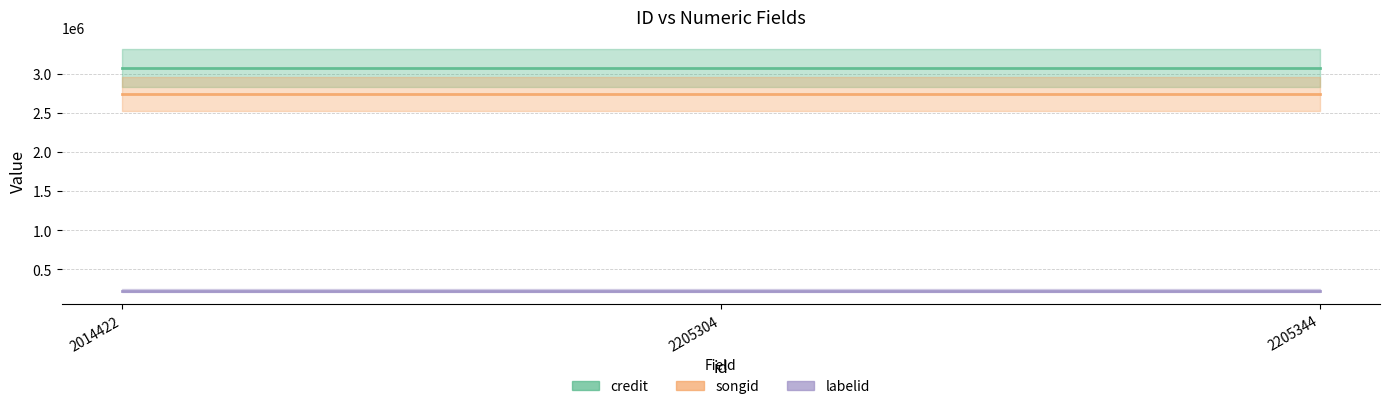

Between 2014422 and 2205344, which series saw the biggest shift?

credit